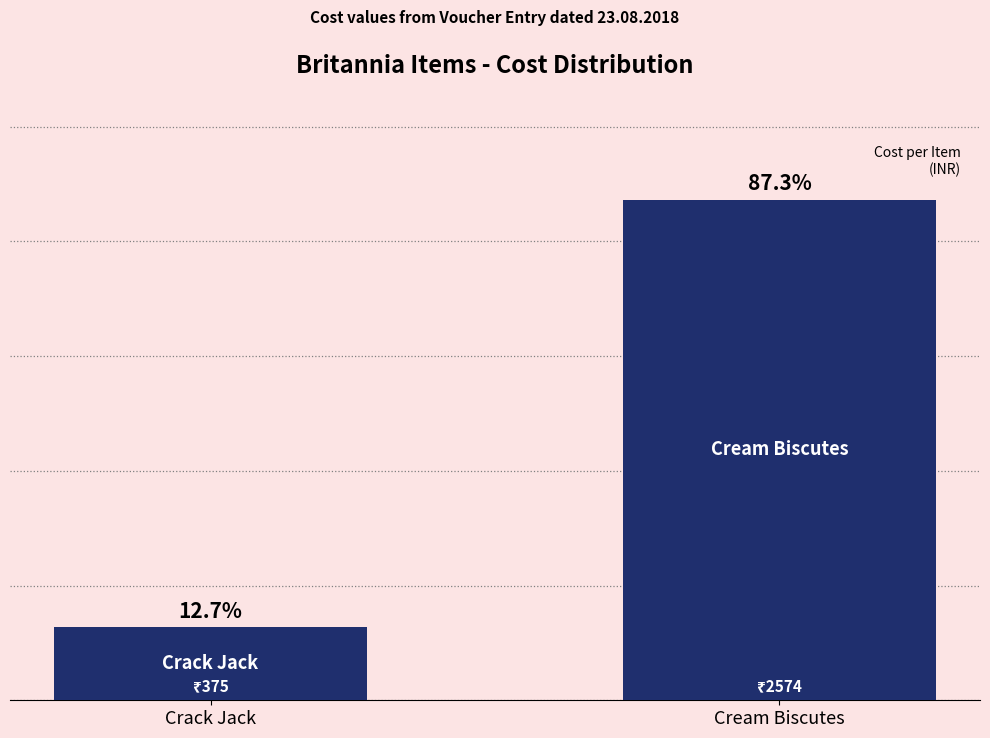

At which label does the data first exceed 87?

Cream Biscutes